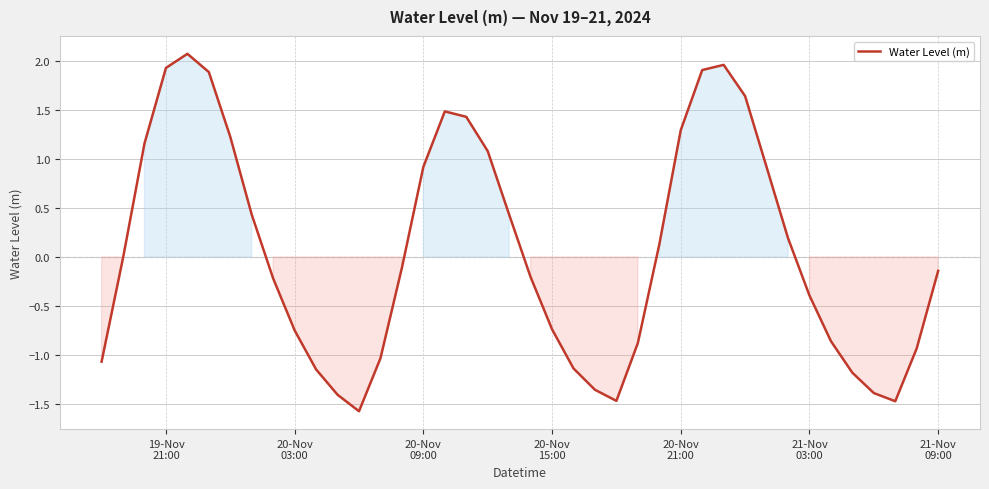

What is the sum of all values?

2.6